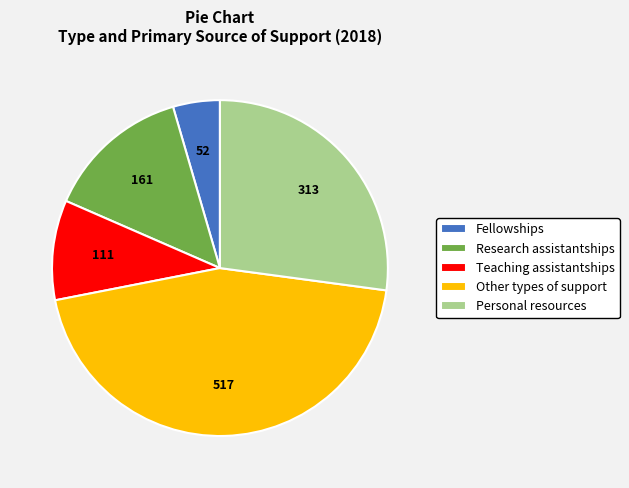

Which slice is the smallest?

Fellowships